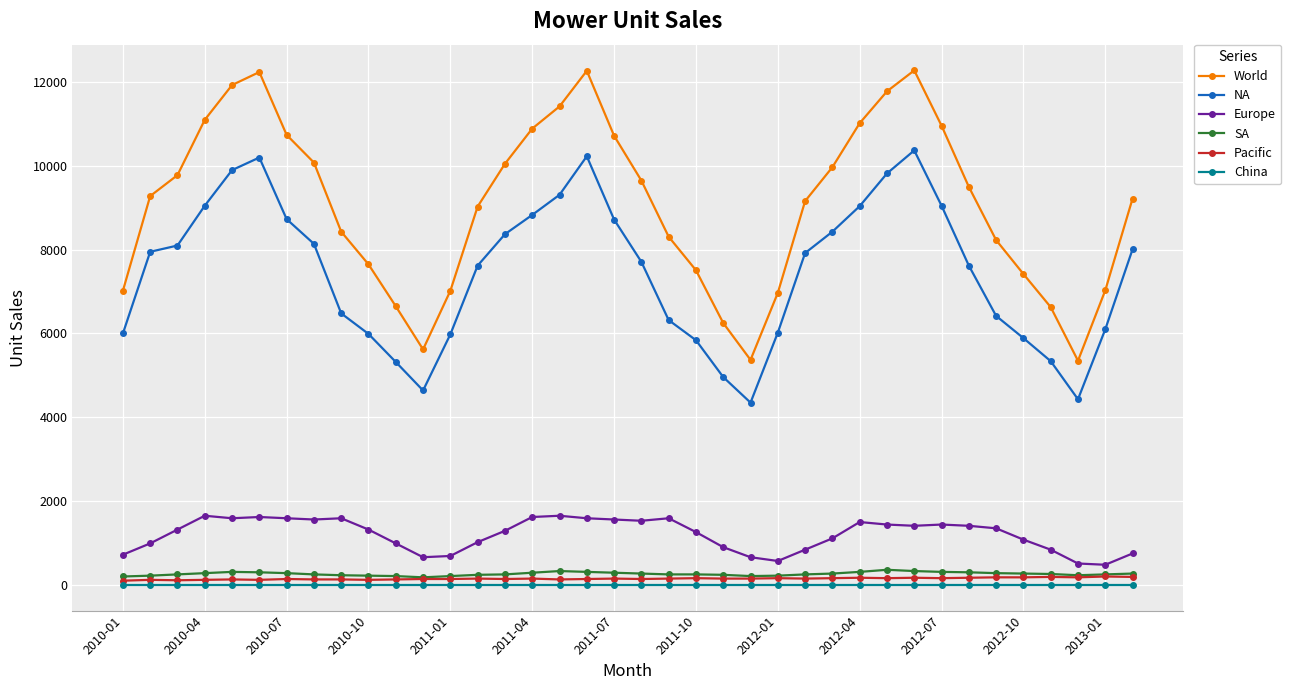

Which series has the largest range (max minus min)?

World